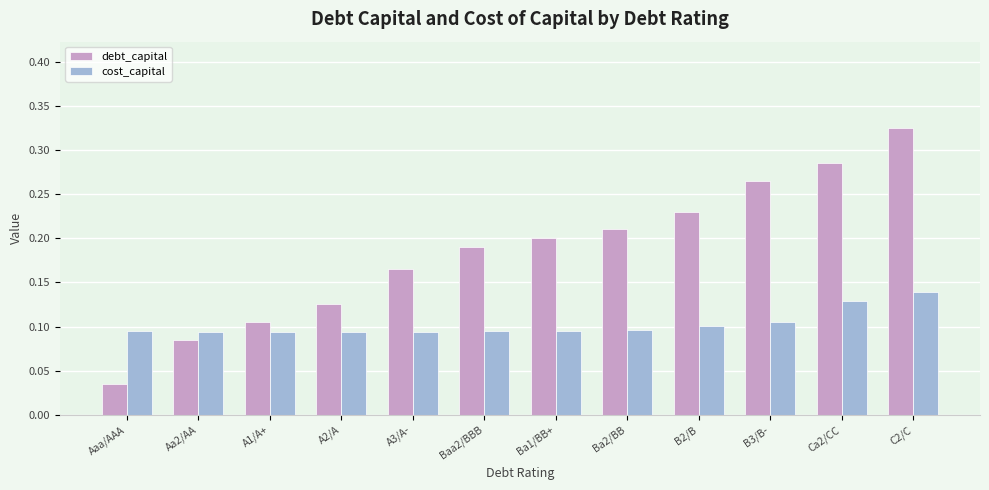

At which category is the sum across all series the highest?

C2/C